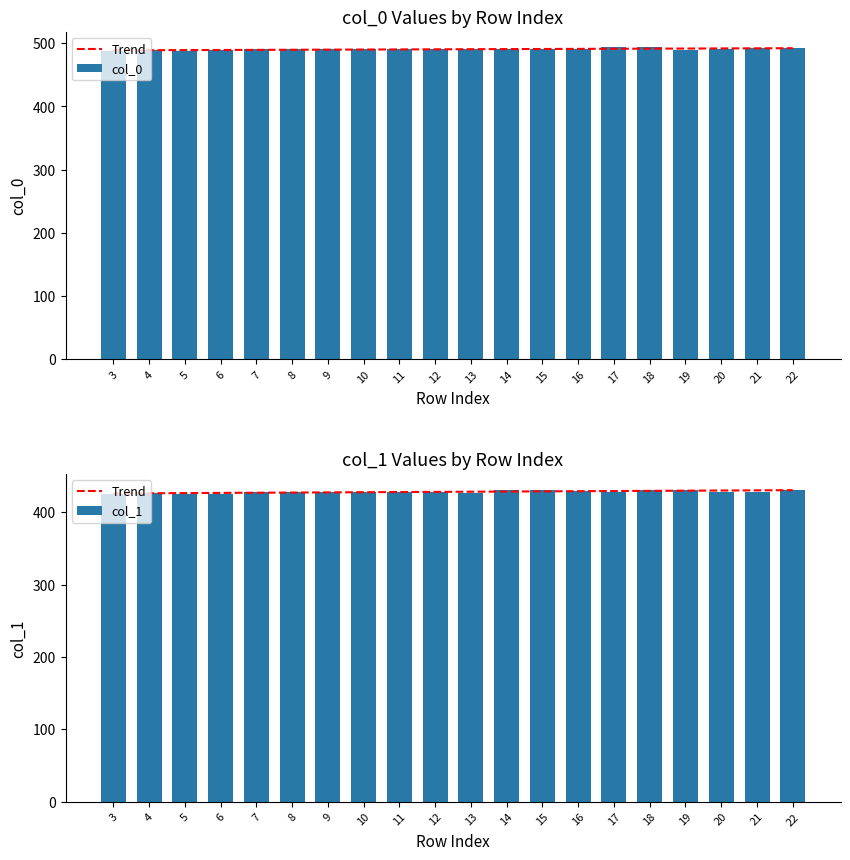

Which series has the largest total across all categories?

col_0